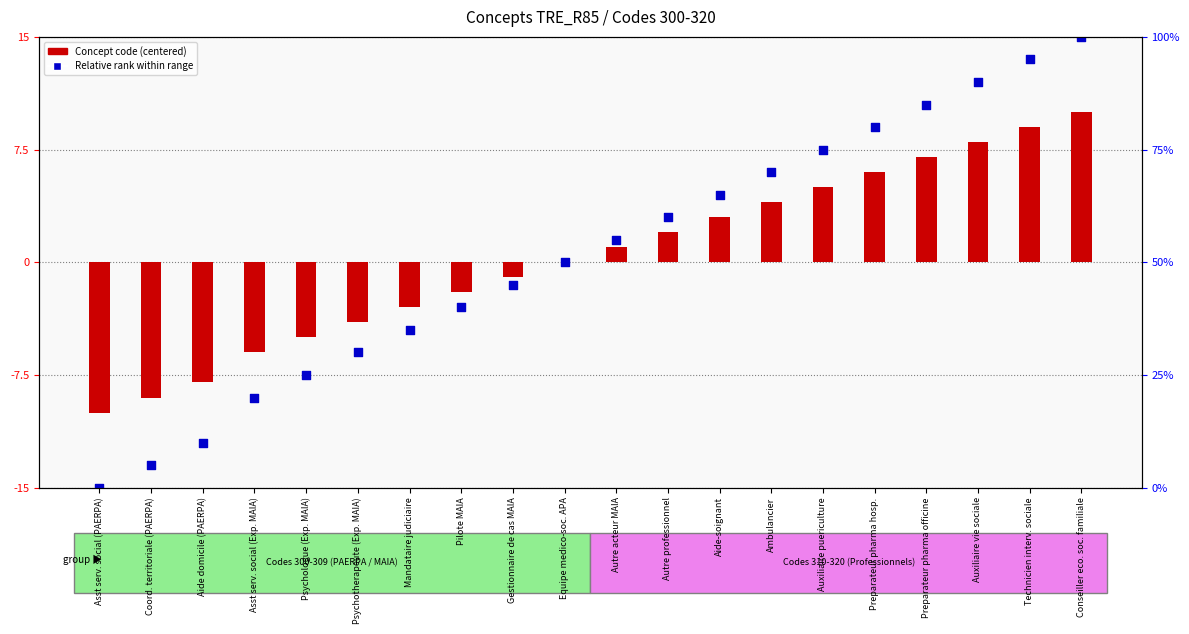

At how many categories does at least one series exceed -6?

16